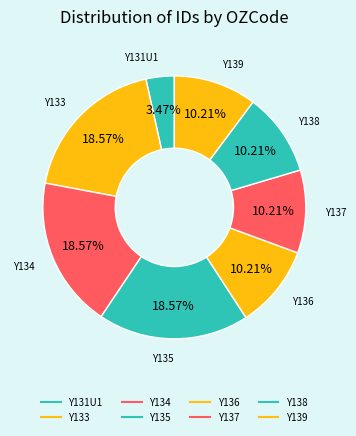

Count the number of slices in the pie.

8